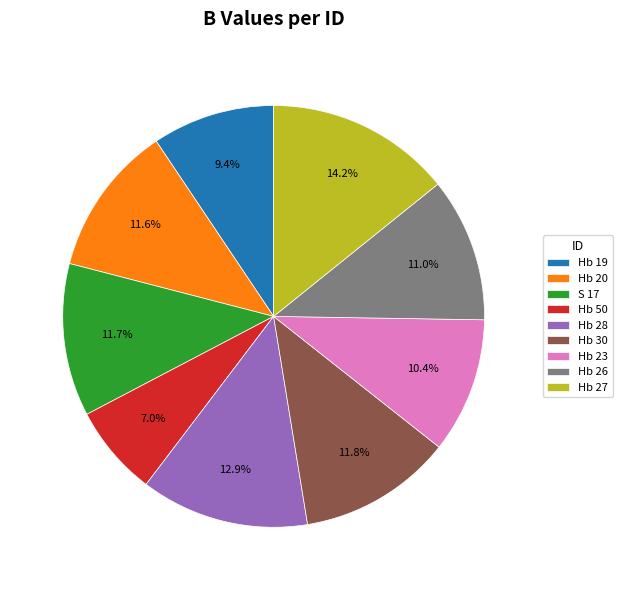

To the nearest percent, what portion does Hb 23 represent?

10%